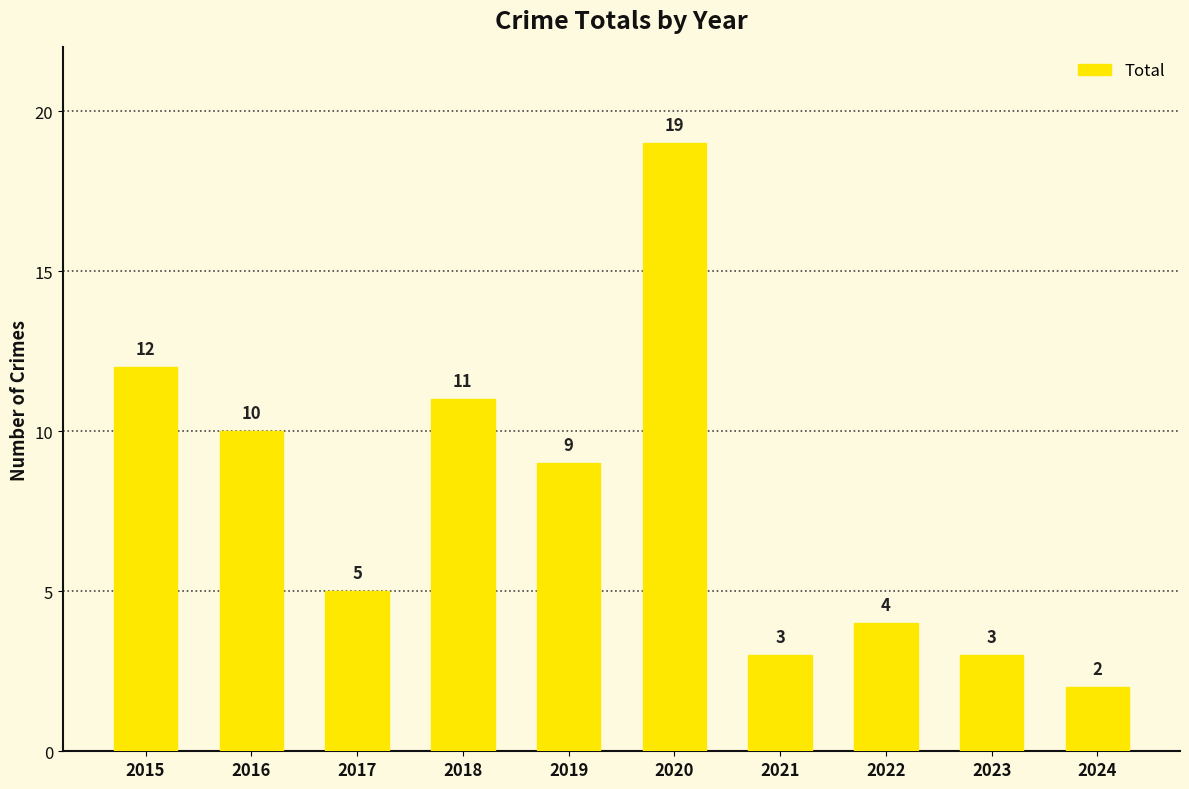

What is the difference between the values at 2022 and 2019?

5